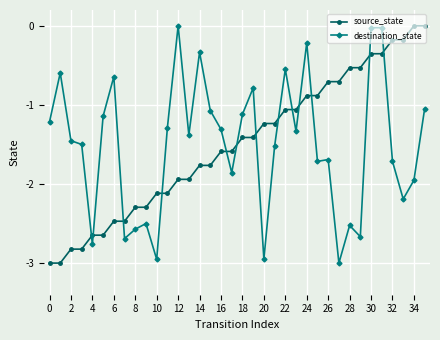

After their last crossing, which series has the higher values: source_state or destination_state?

source_state